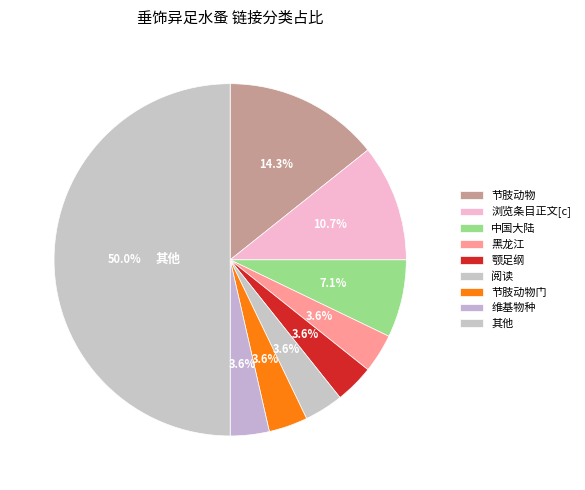

How many segments does this pie chart have?

9